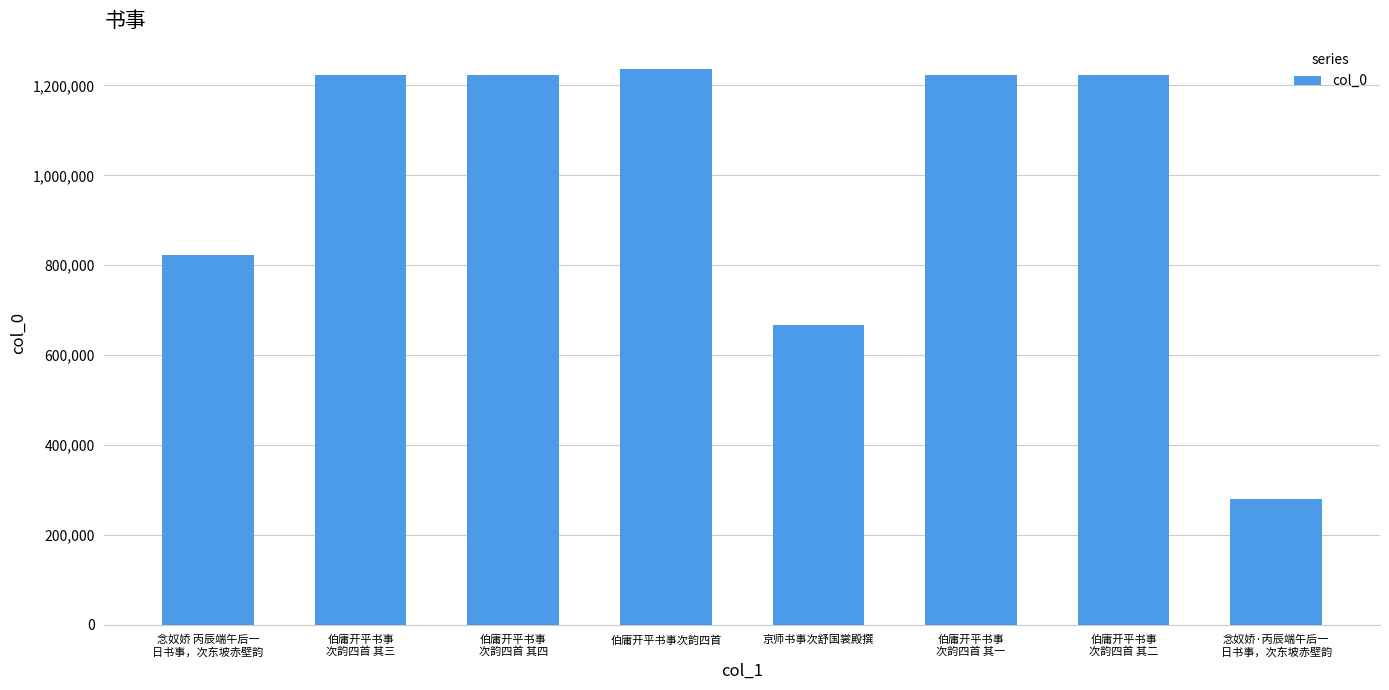

Which label corresponds to the smallest value in the chart?

念奴娇·丙辰端午后一
日书事，次东坡赤壁韵